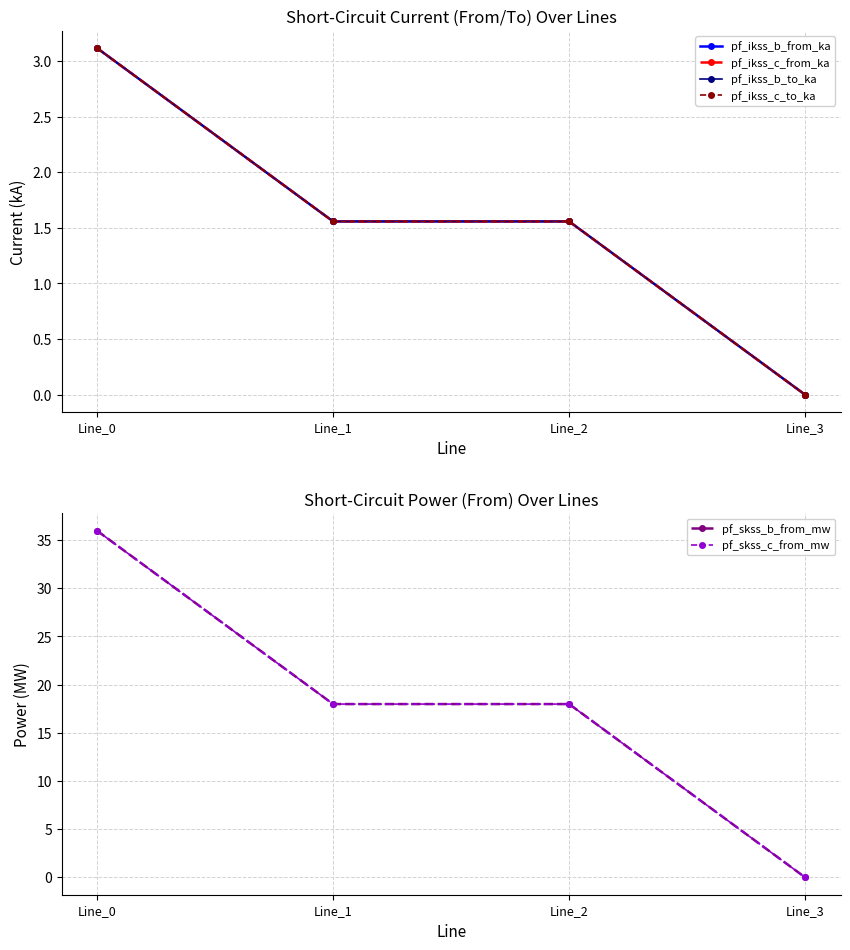

Which series has the widest spread of values?

pf_skss_c_from_mw